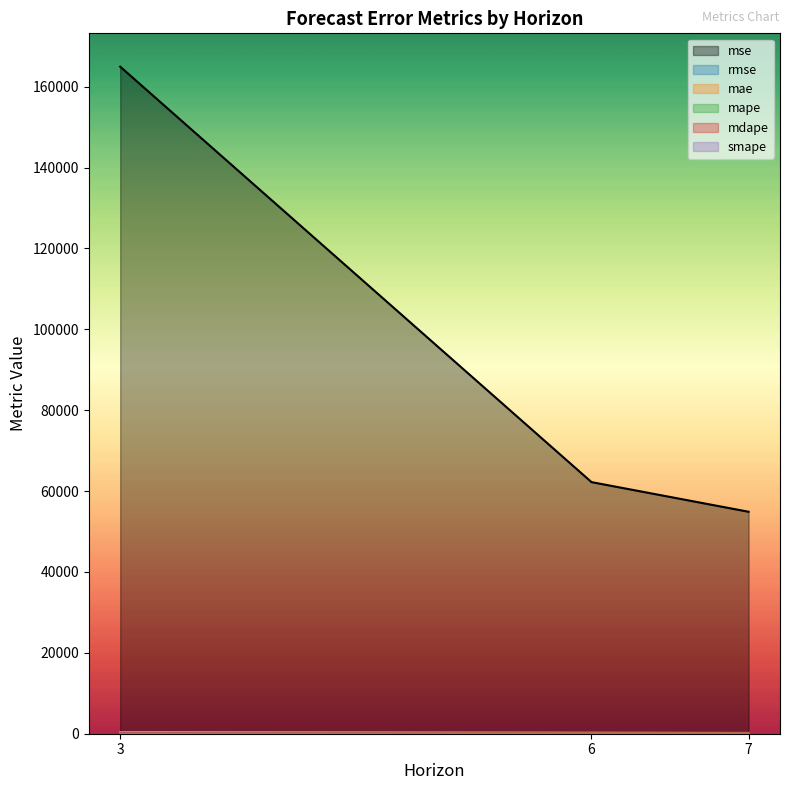

Between 6 and 3, which is larger?

3